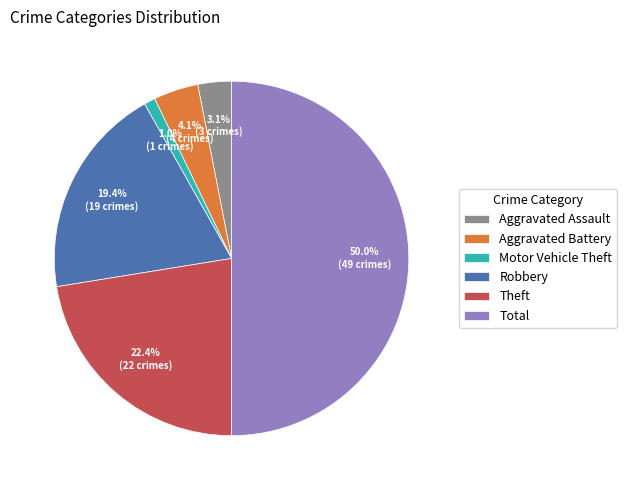

Which category has the smallest portion of the pie?

Motor Vehicle Theft